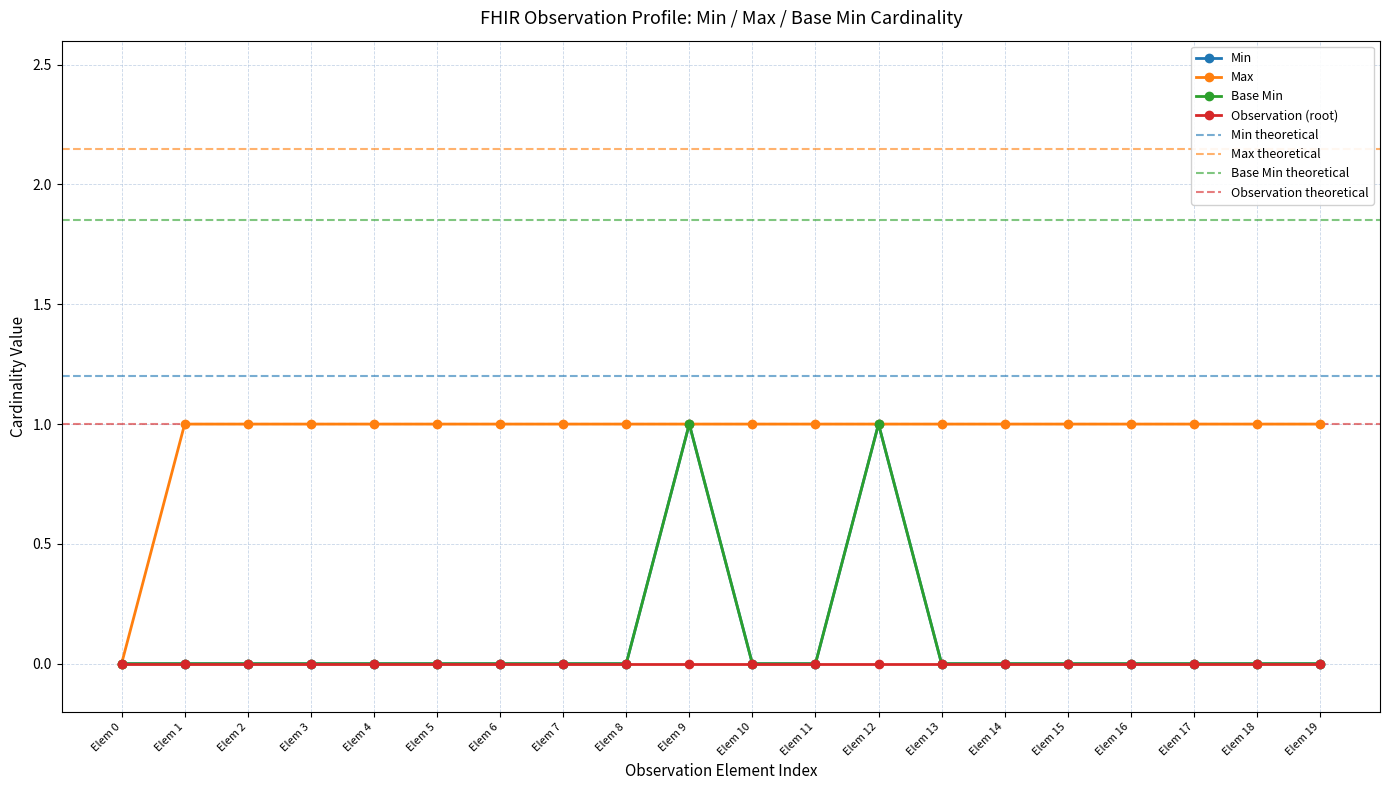

Reading right to left, list all the values displayed in this chart.

Min: Elem 19=0	Elem 18=0	Elem 17=0	Elem 16=0	Elem 15=0	Elem 14=0	Elem 13=0	Elem 12=1	Elem 11=0	Elem 10=0	Elem 9=1	Elem 8=0	Elem 7=0	Elem 6=0	Elem 5=0	Elem 4=0	Elem 3=0	Elem 2=0	Elem 1=0	Elem 0=0
Max: Elem 19=1	Elem 18=1	Elem 17=1	Elem 16=1	Elem 15=1	Elem 14=1	Elem 13=1	Elem 12=1	Elem 11=1	Elem 10=1	Elem 9=1	Elem 8=1	Elem 7=1	Elem 6=1	Elem 5=1	Elem 4=1	Elem 3=1	Elem 2=1	Elem 1=1	Elem 0=0
Base Min: Elem 19=0	Elem 18=0	Elem 17=0	Elem 16=0	Elem 15=0	Elem 14=0	Elem 13=0	Elem 12=1	Elem 11=0	Elem 10=0	Elem 9=1	Elem 8=0	Elem 7=0	Elem 6=0	Elem 5=0	Elem 4=0	Elem 3=0	Elem 2=0	Elem 1=0	Elem 0=0